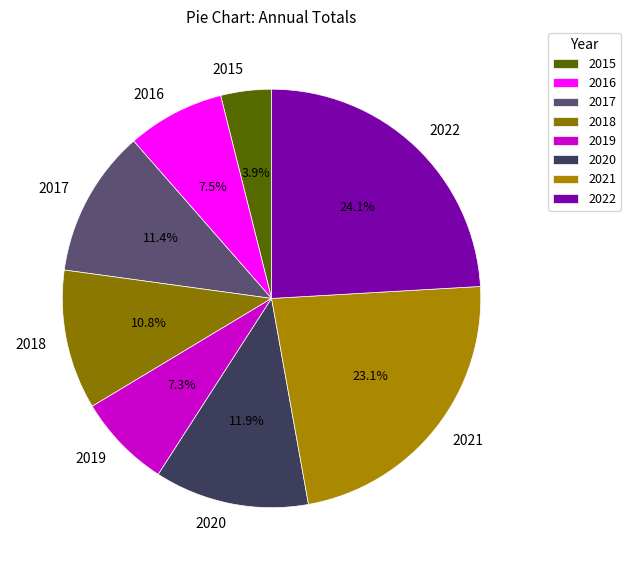

Is there any slice that represents more than half of the pie?

No